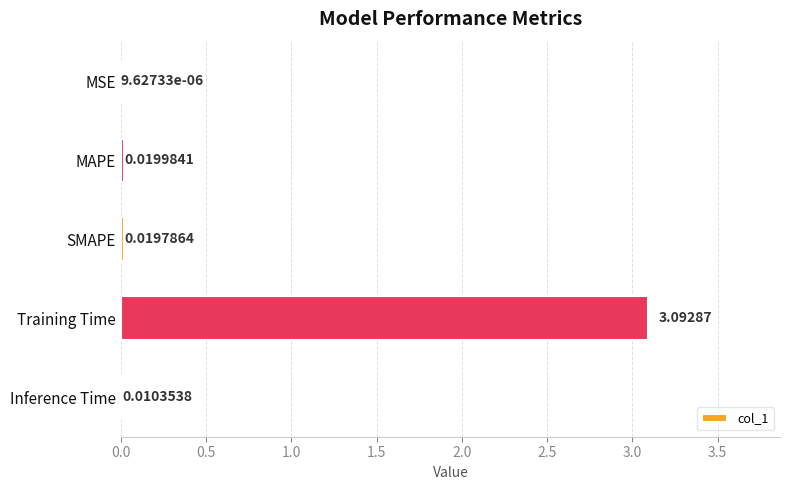

Are the bars horizontal?

Yes